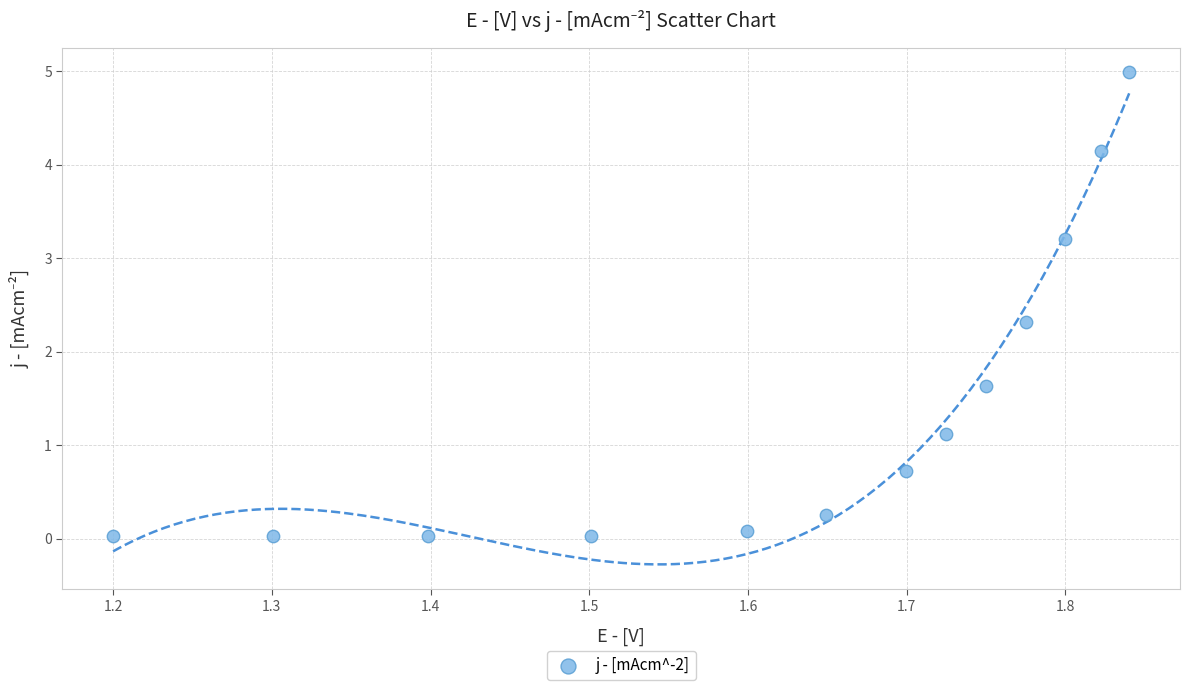

What is the range of Y values (max minus min)?

5.0